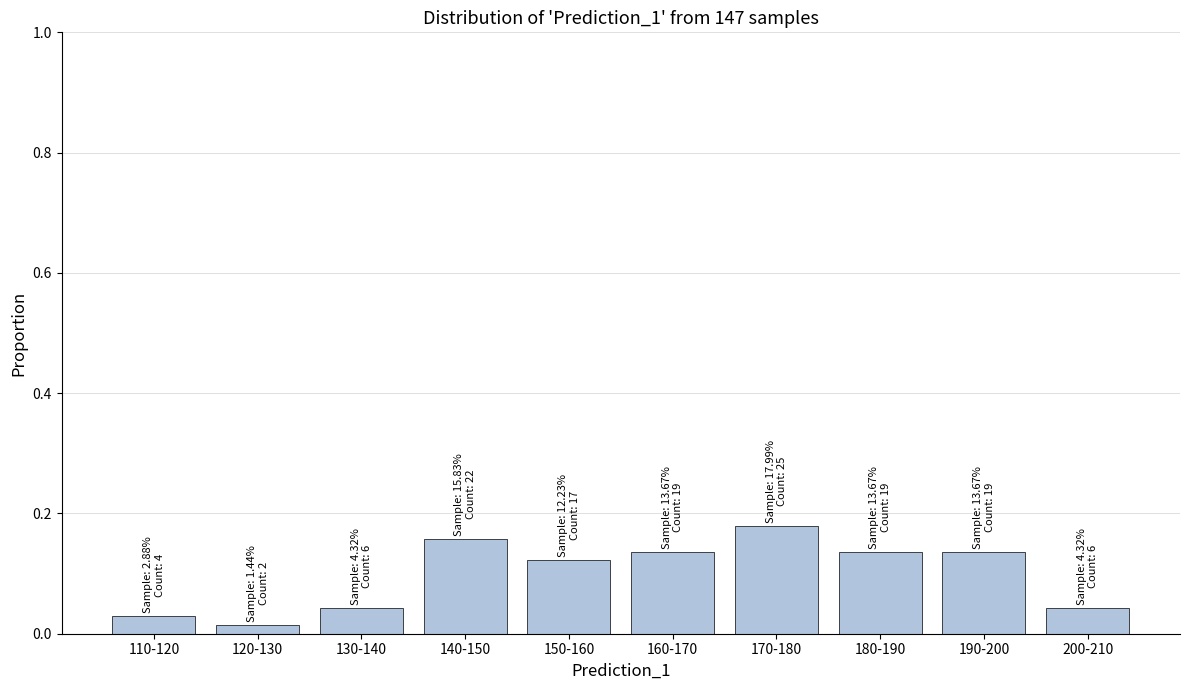

What is the sum of all values?

1.0